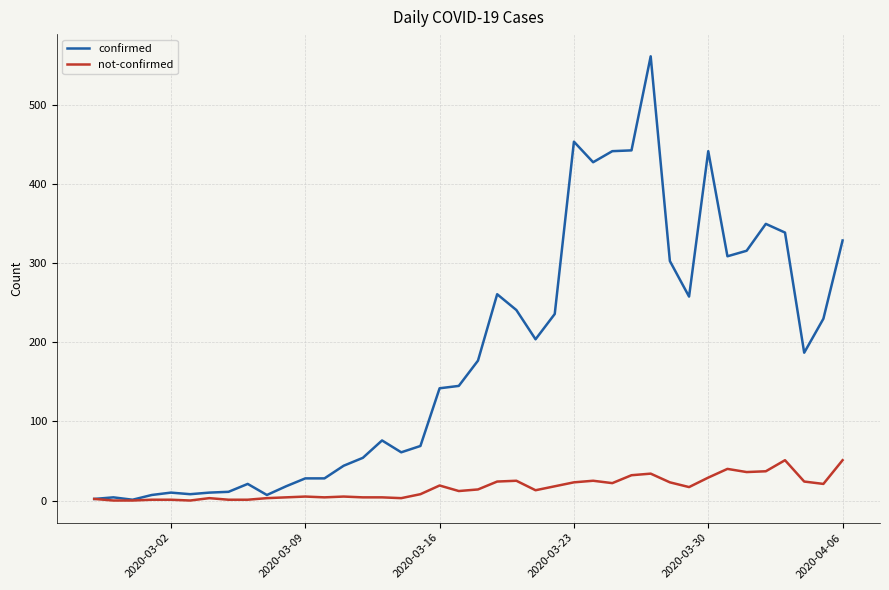

True or false: not-confirmed has more than 2 points higher than both neighbors.

True